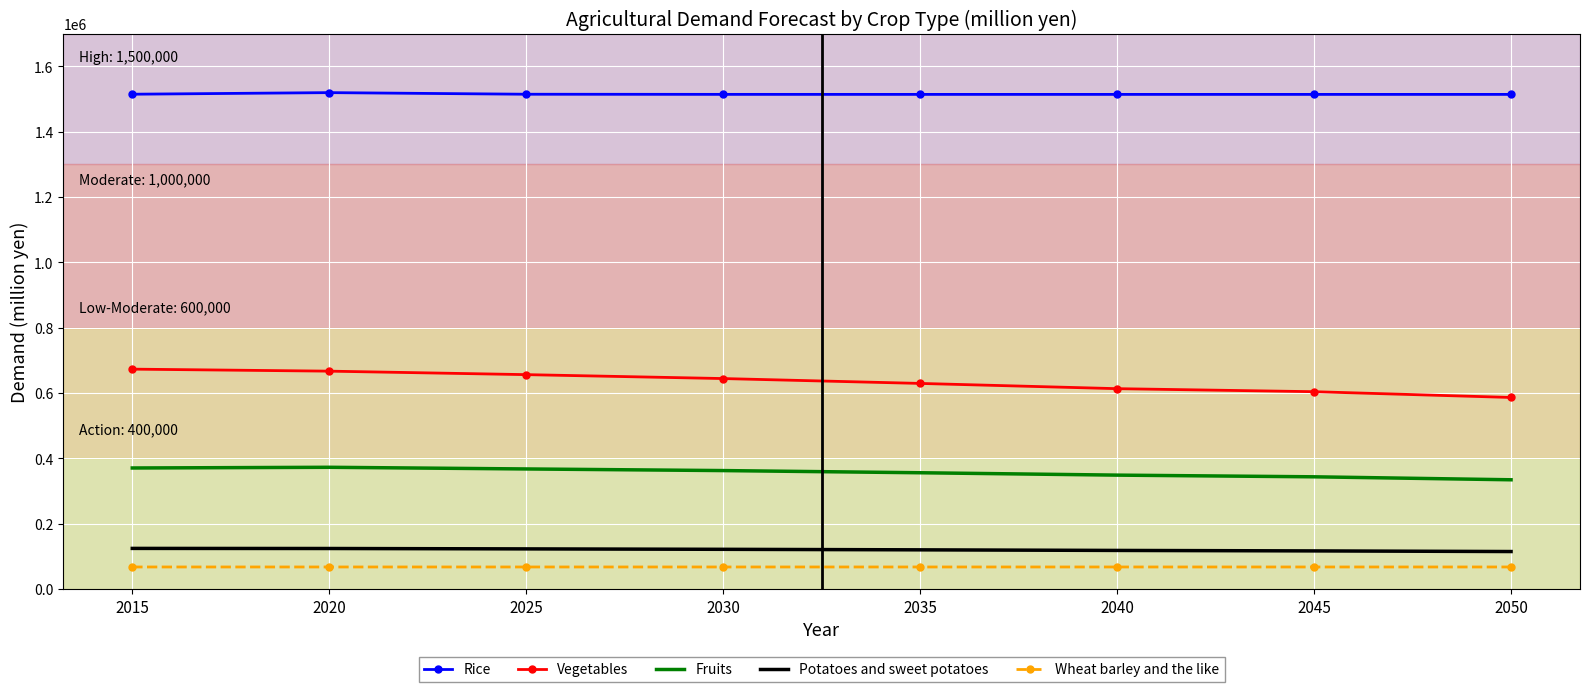

The Vegetables series shows 643988.5 at 2030. True or false?

True